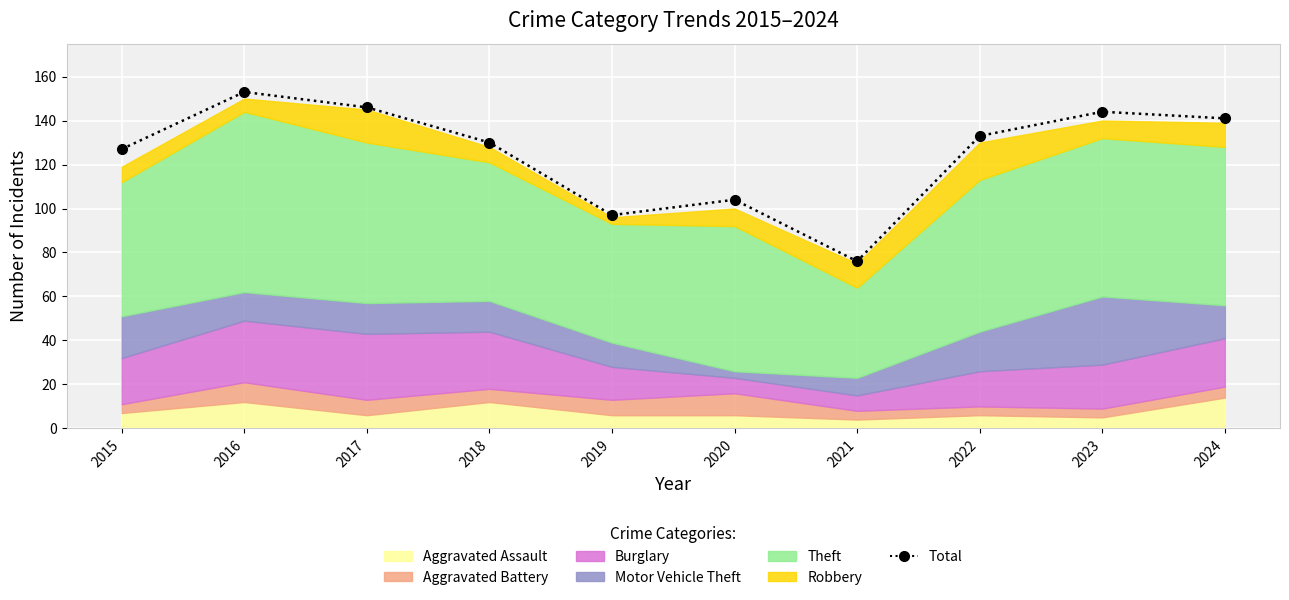

What is the change in value from 2020 to 2022?

+29